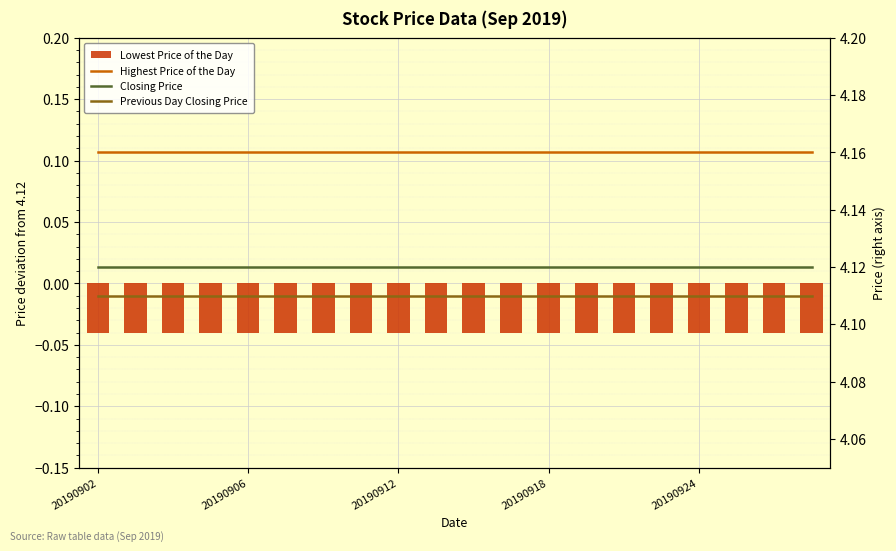

Rank the series by their maximum value, from lowest to highest.

Lowest Price of the Day, Previous Day Closing Price, Closing Price, Highest Price of the Day